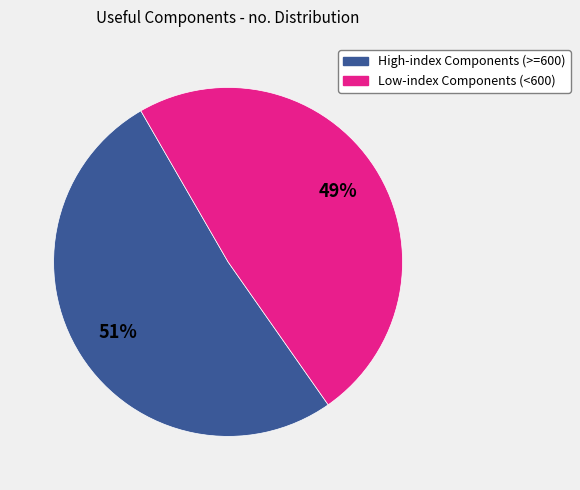

How many slices are in this pie chart?

2